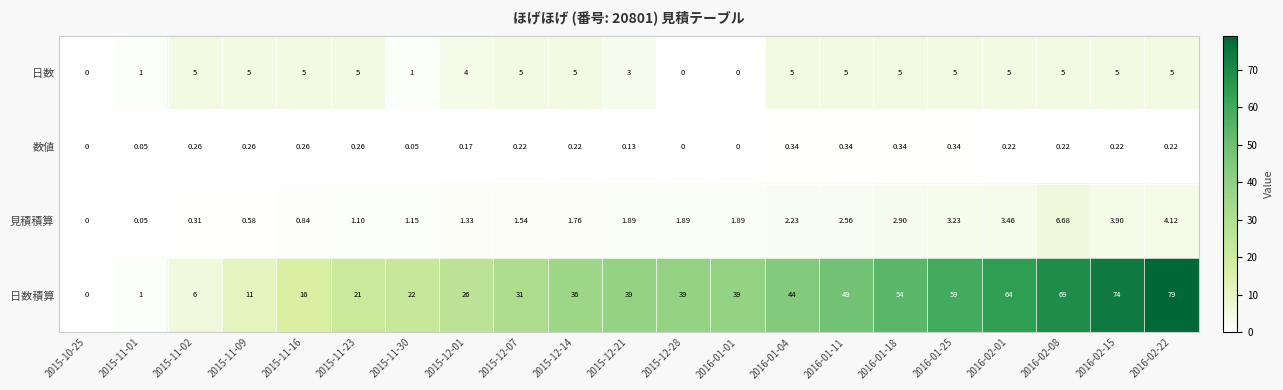

Which series has the largest range (max minus min)?

日数積算